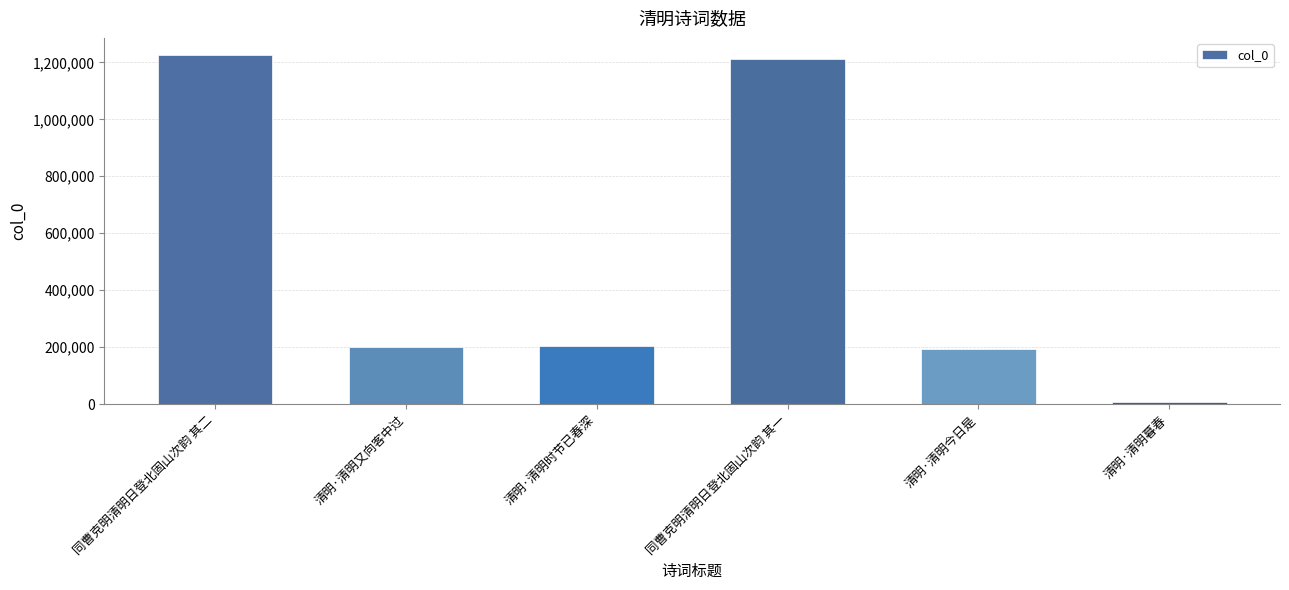

What is the difference between the values at 清明·清明今日是 and 清明·清明暮春?

186699